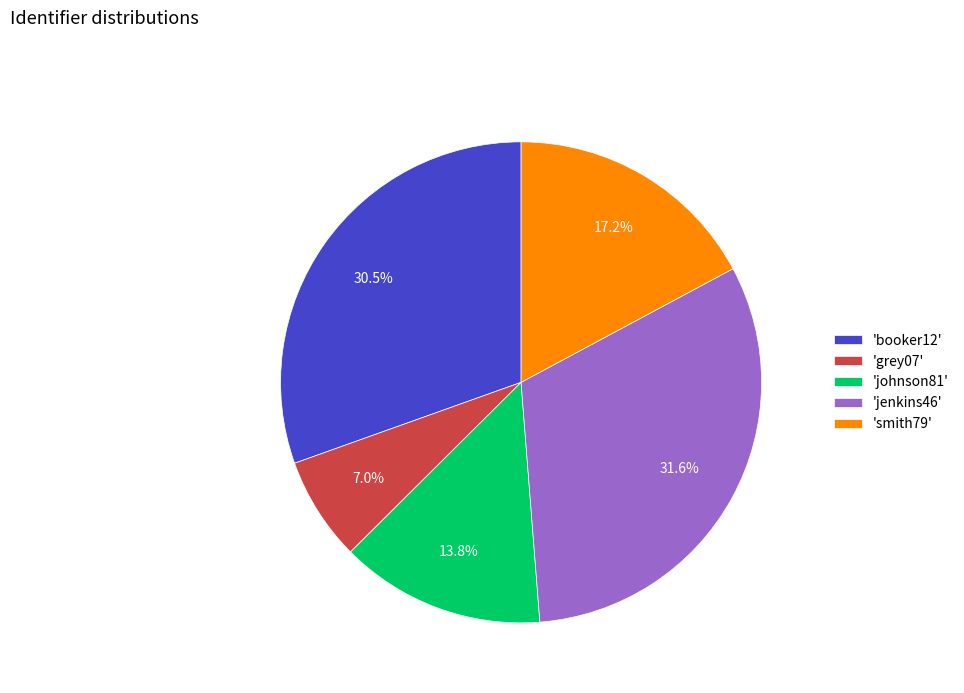

To the nearest percent, what is the average slice percentage?

20%